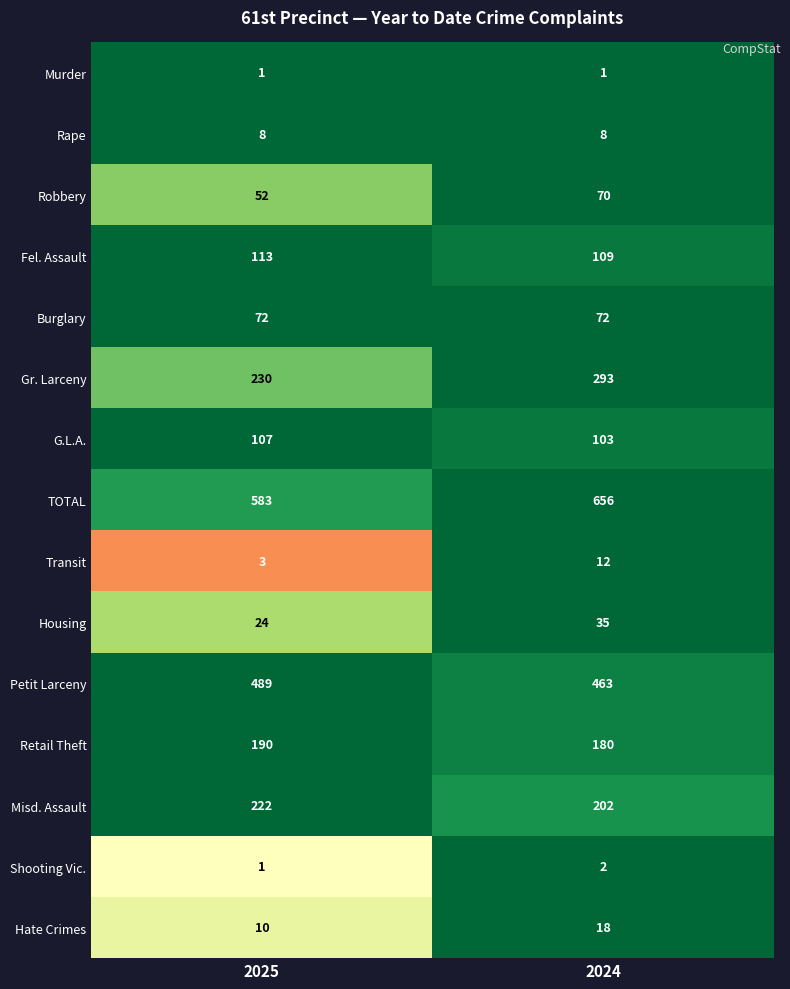

List the series in order of their peak value, lowest first.

Murder, Shooting Vic., Rape, Transit, Hate Crimes, Housing, Robbery, Burglary, G.L.A., Fel. Assault, Retail Theft, Misd. Assault, Gr. Larceny, Petit Larceny, TOTAL